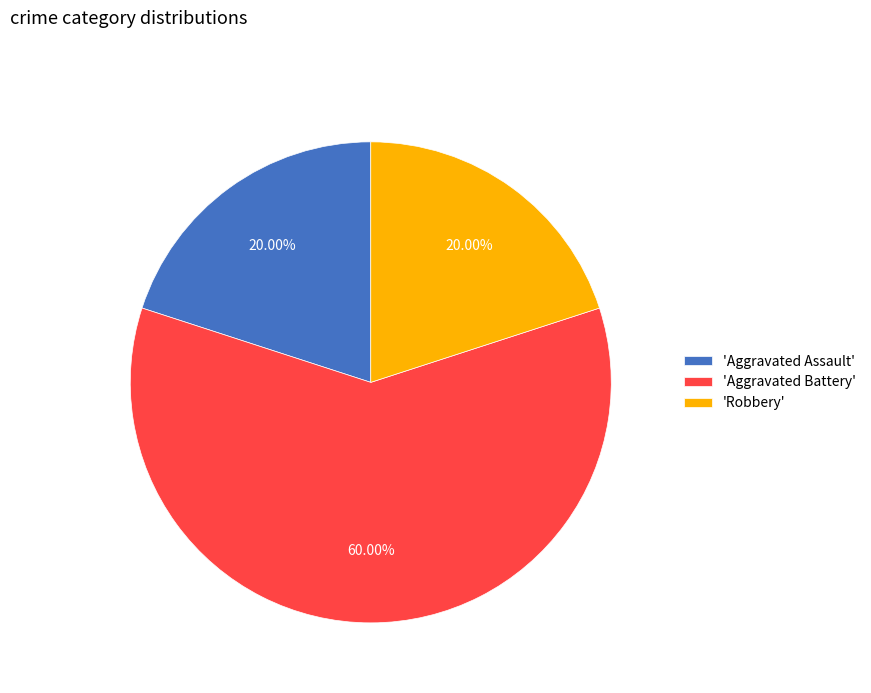

Which category has the biggest portion of the pie?

'Aggravated Battery'